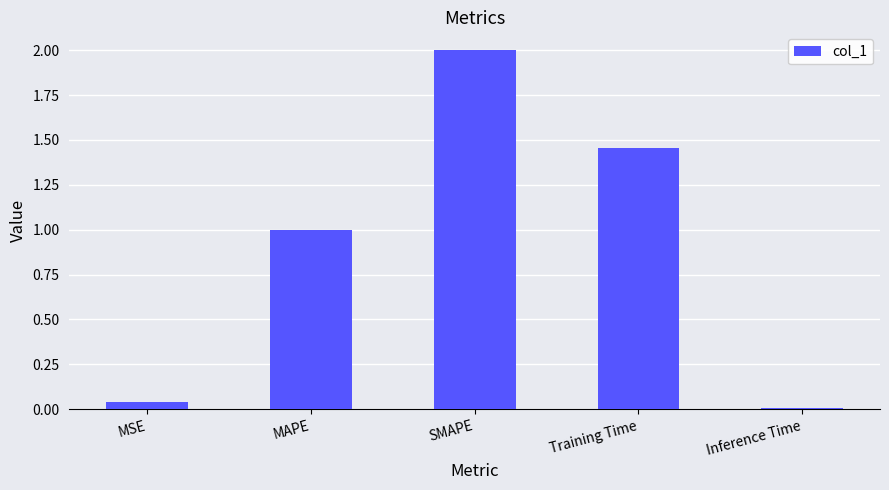

What is the difference between the maximum and minimum values?

2.0